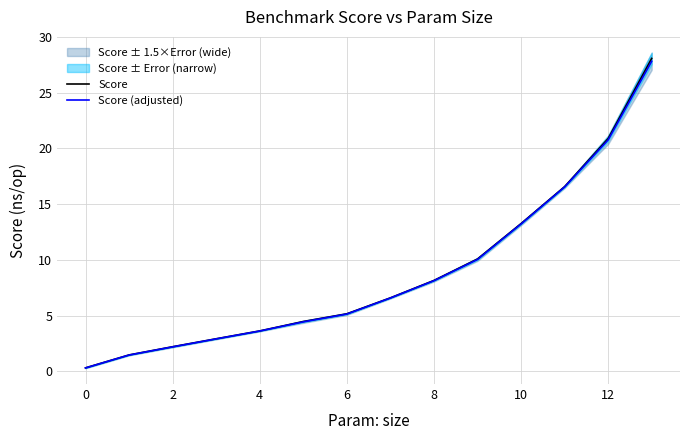

What is the difference between the maximum and minimum values in the Score series?

27.8